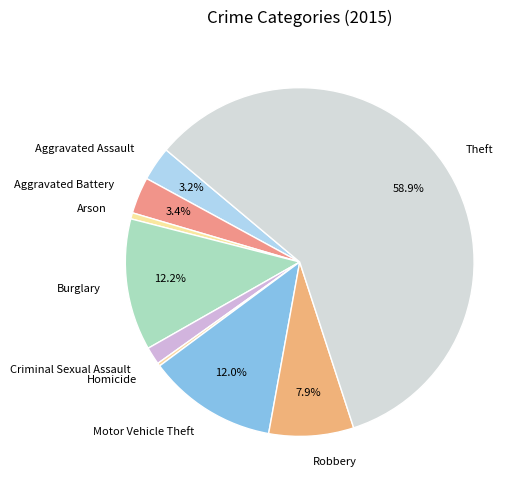

Which slice is the largest?

Theft